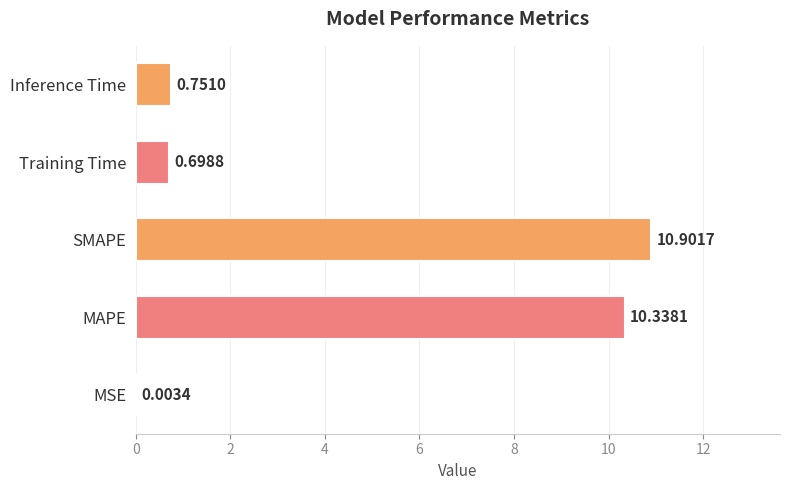

How many categories are shown in the chart?

5